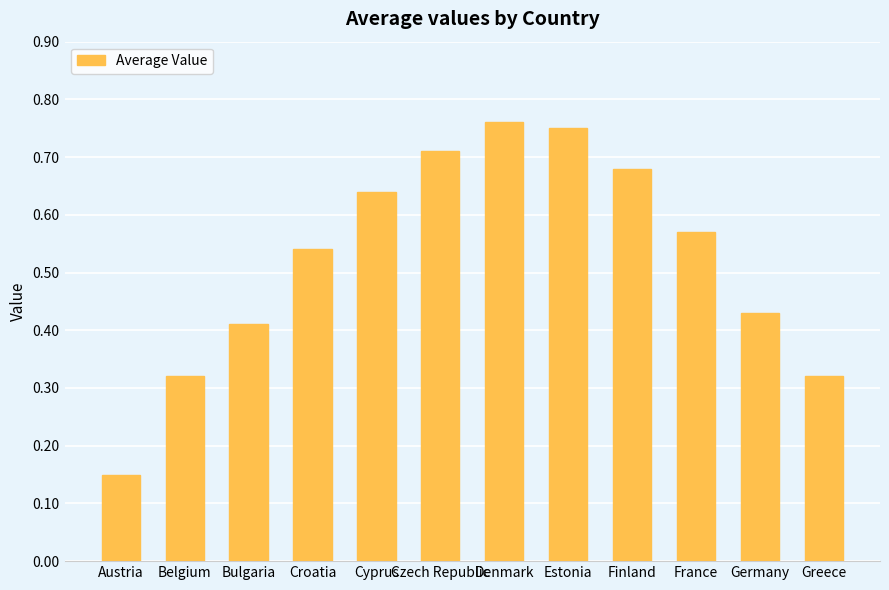

Count the values in the range 0 to 1.

12